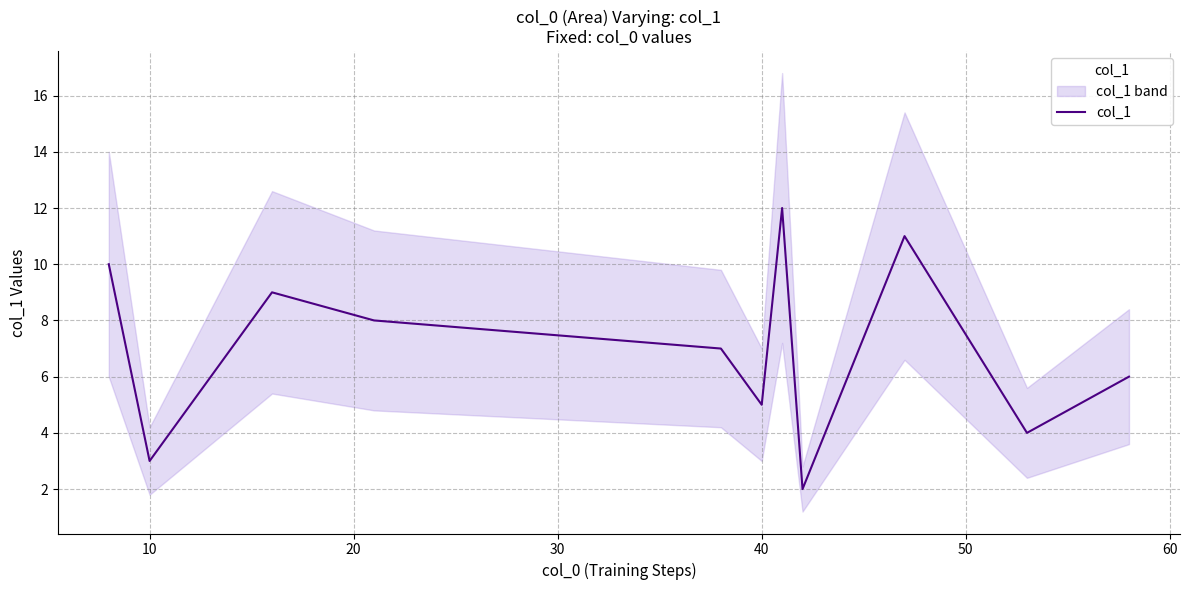

Does the chart display data point markers on the line(s)?

No